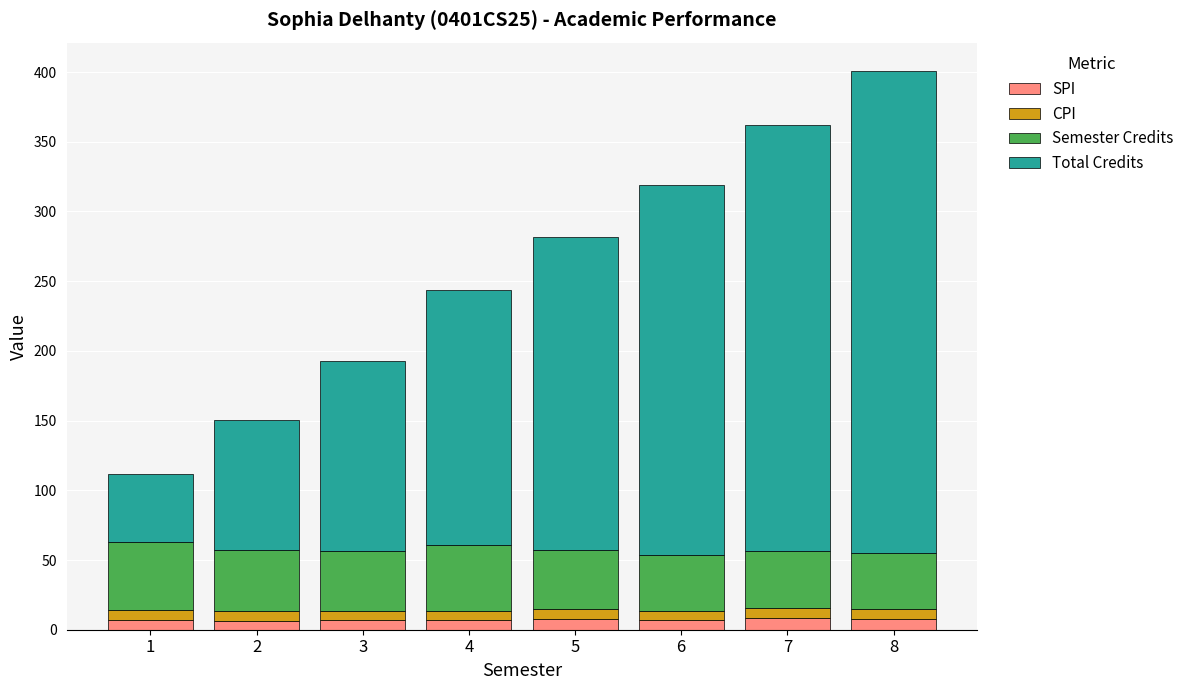

True or false: SPI has a value of 7.8 at 5.

True